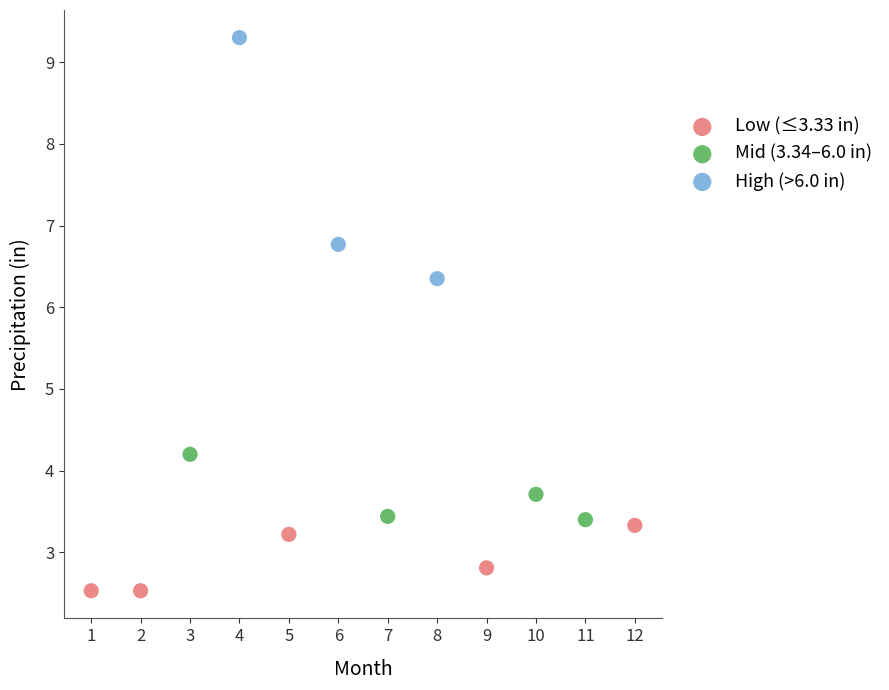

Which series has the widest spread of Y values?

High (>6.0 in)